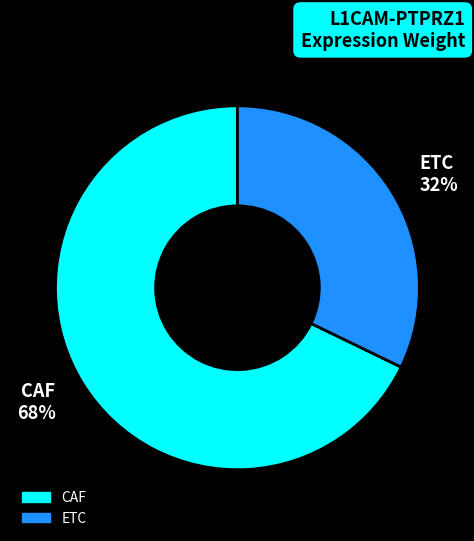

Is there a majority slice in this chart?

Yes